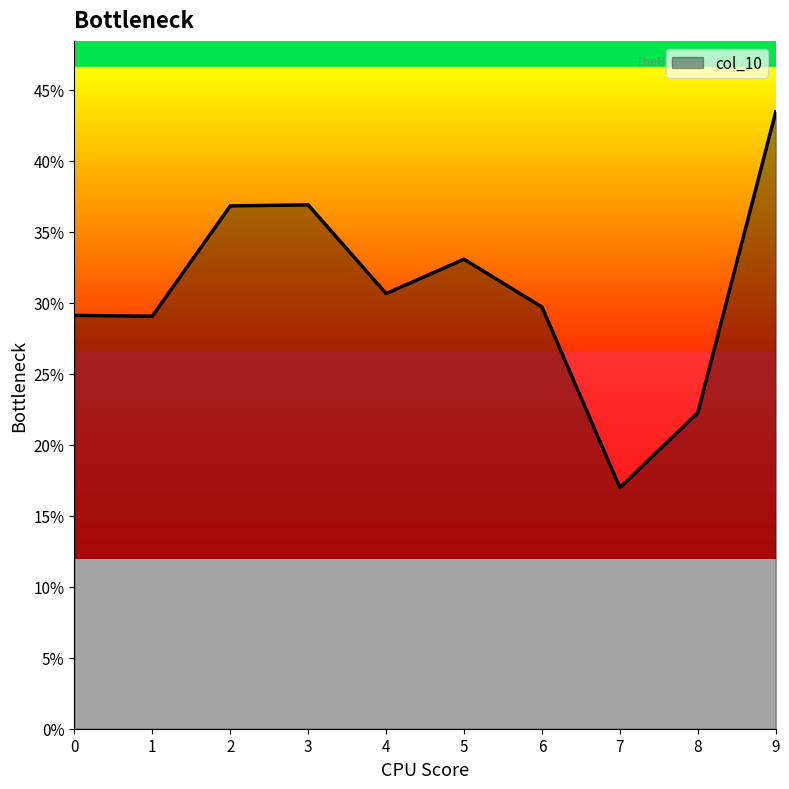

Does the chart have visible grid lines?

No